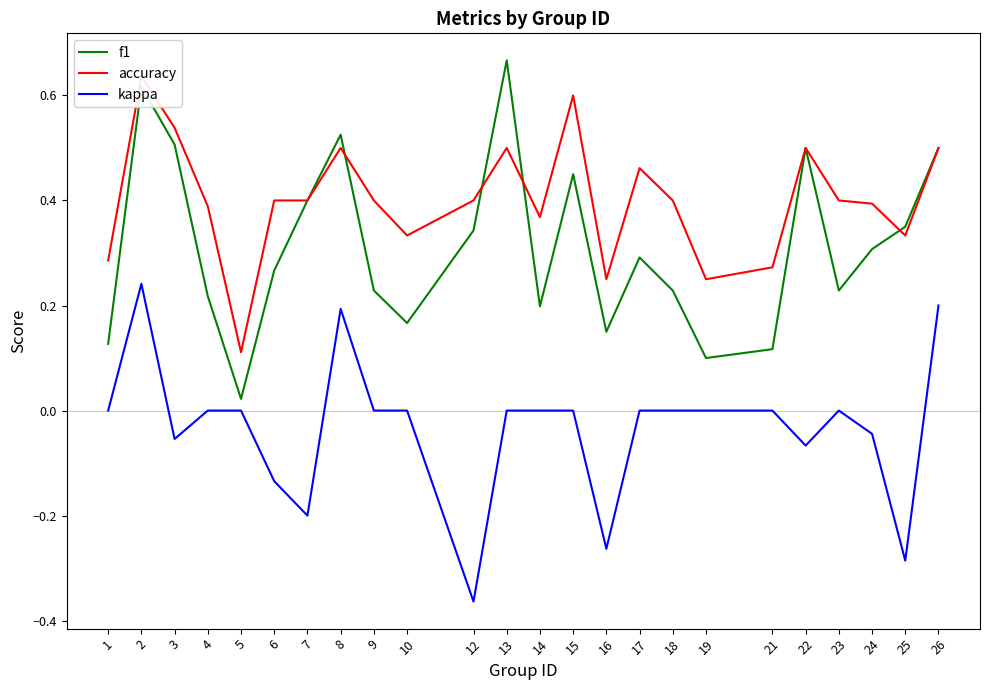

Reading left to right, transcribe all the data shown in this chart.

f1: 0.1	0.6	0.5	0.2	0.0	0.3	0.4	0.5	0.2	0.2	0.3	0.7	0.2	0.5	0.2	0.3	0.2	0.1	0.1	0.5	0.2	0.3	0.4	0.5
accuracy: 0.3	0.6	0.5	0.4	0.1	0.4	0.4	0.5	0.4	0.3	0.4	0.5	0.4	0.6	0.2	0.5	0.4	0.2	0.3	0.5	0.4	0.4	0.3	0.5
kappa: 0.0	0.2	-0.1	0.0	0.0	-0.1	-0.2	0.2	0.0	0.0	-0.4	0.0	0.0	0.0	-0.3	0.0	0.0	0.0	0.0	-0.1	0.0	-0.0	-0.3	0.2